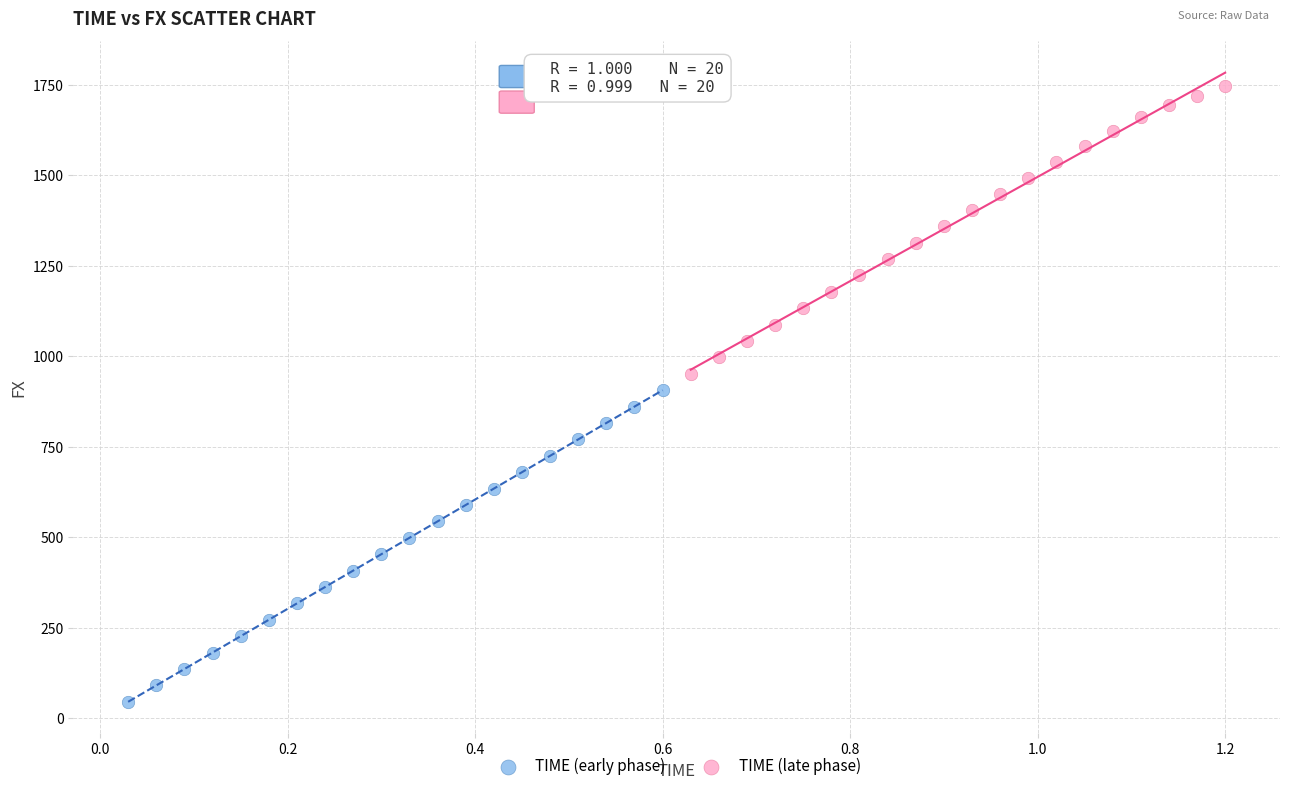

Which series contains the lowest Y value?

TIME (early phase)